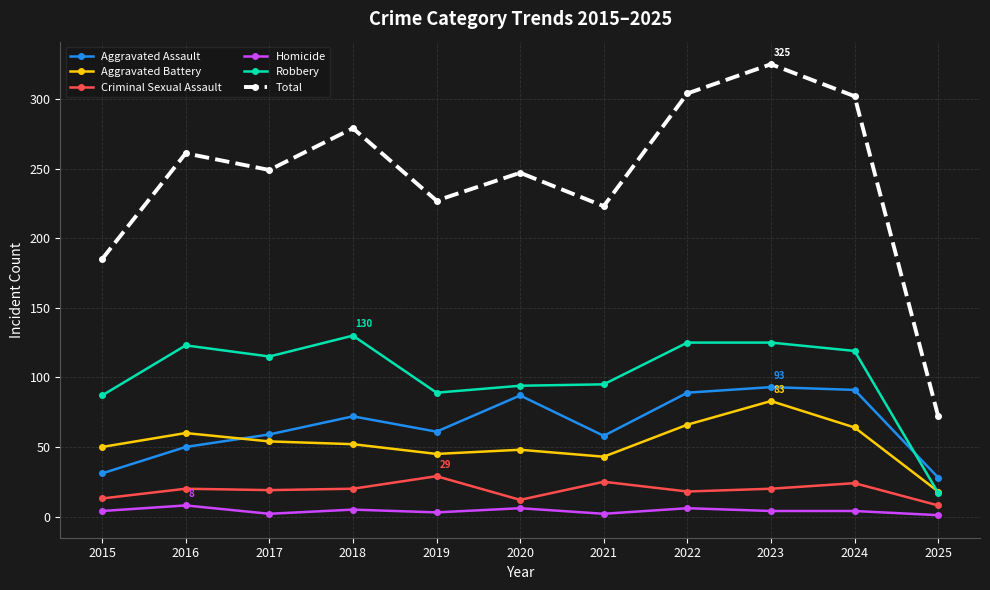

True or false: Criminal Sexual Assault has more than 0 points higher than both neighbors.

True